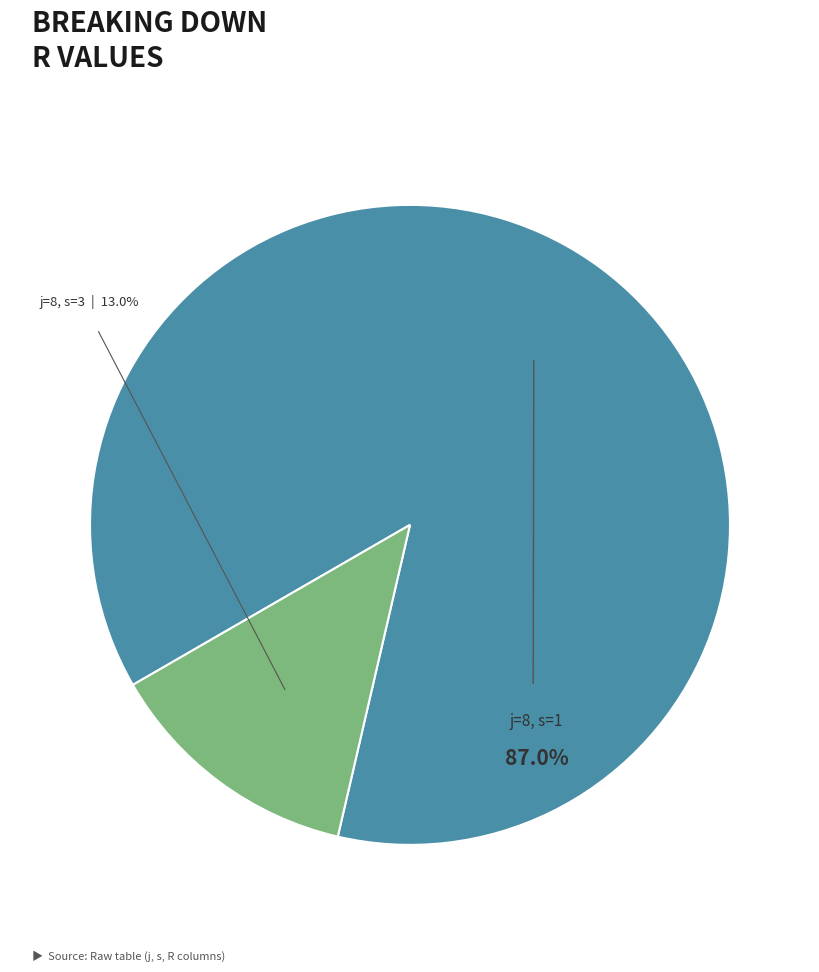

Is it true that 8 (s=3) is 13% of the pie?

True